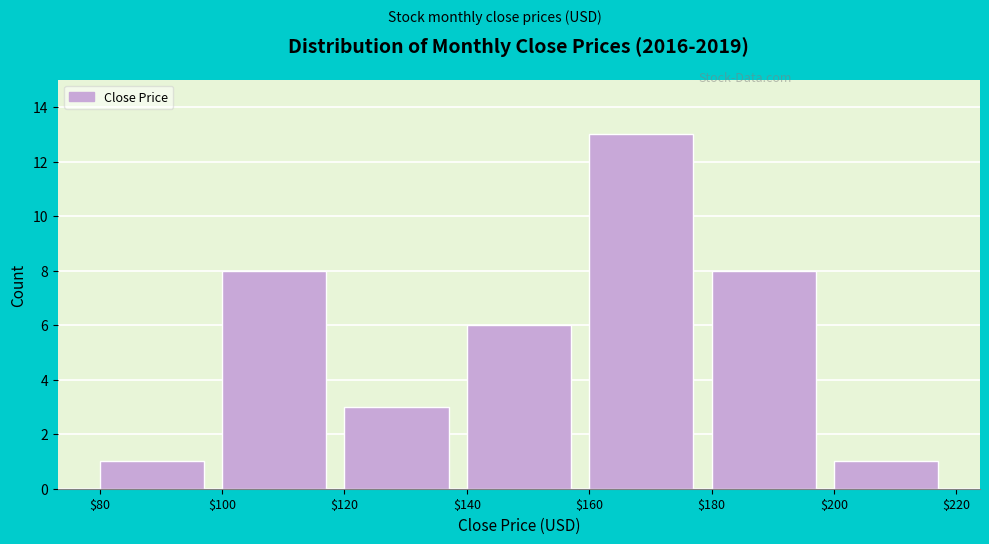

How tall is the bar that spans $120 to $140 on the x-axis? The values are not printed on the chart, so give them approximately, as read against the axis.

3